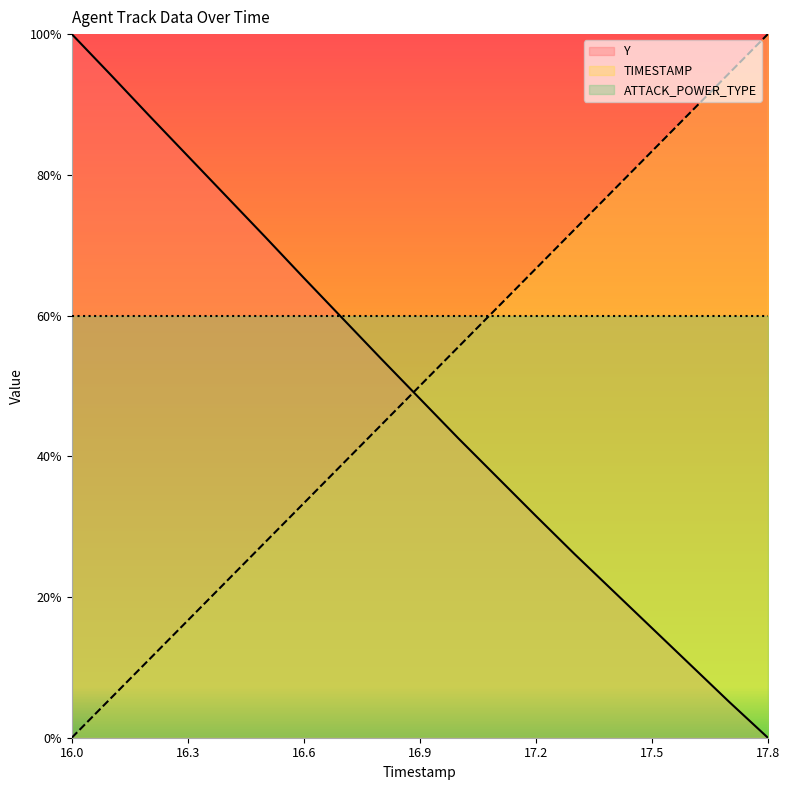

True or false: TIMESTAMP and Y cross at least once.

True